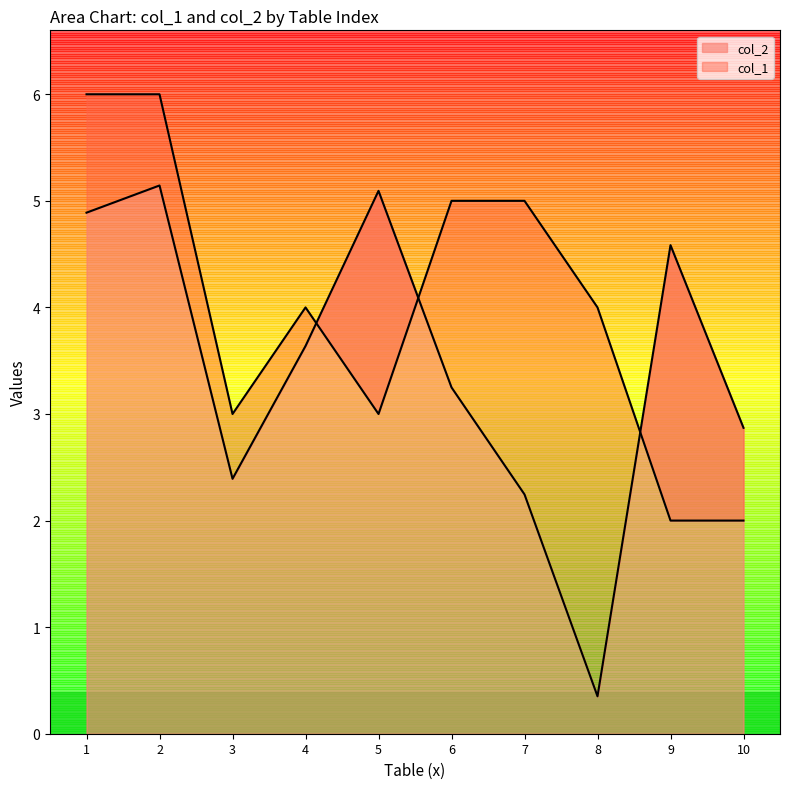

What is the minimum value for col_1?

2.0